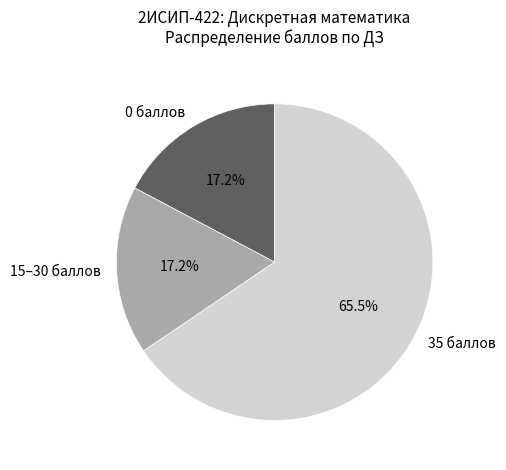

Which slice is the largest?

35 баллов